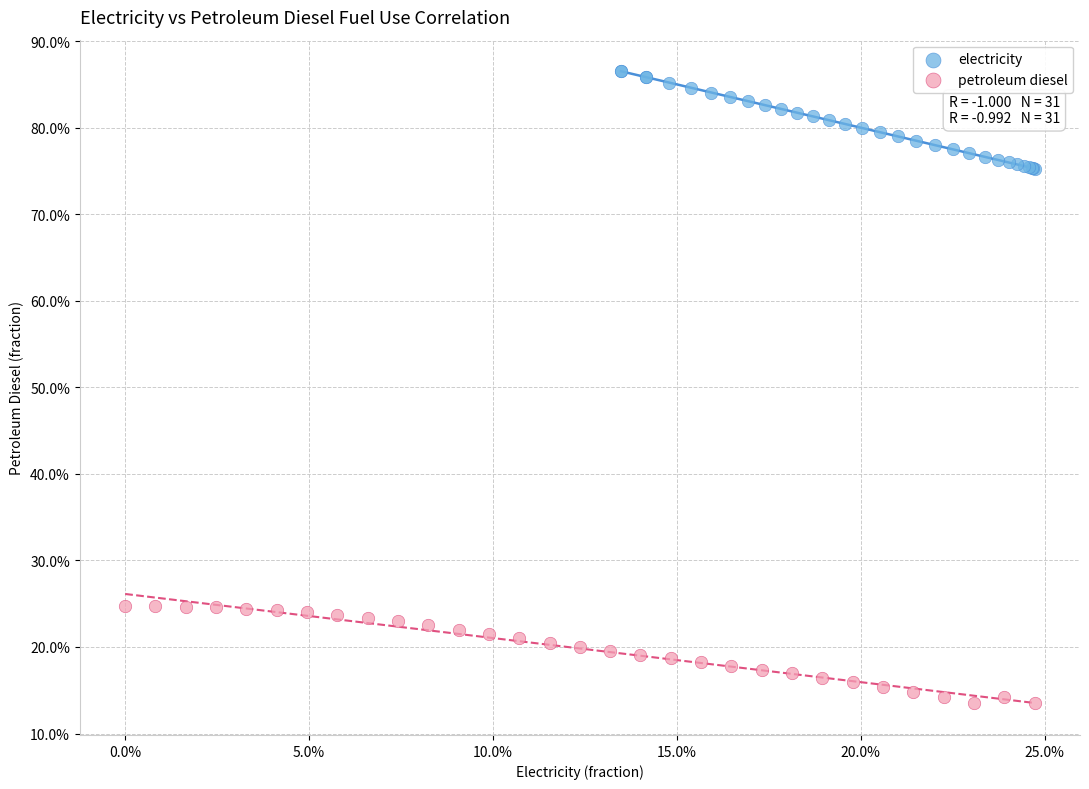

What are all the series names shown in the legend?

electricity, petroleum diesel